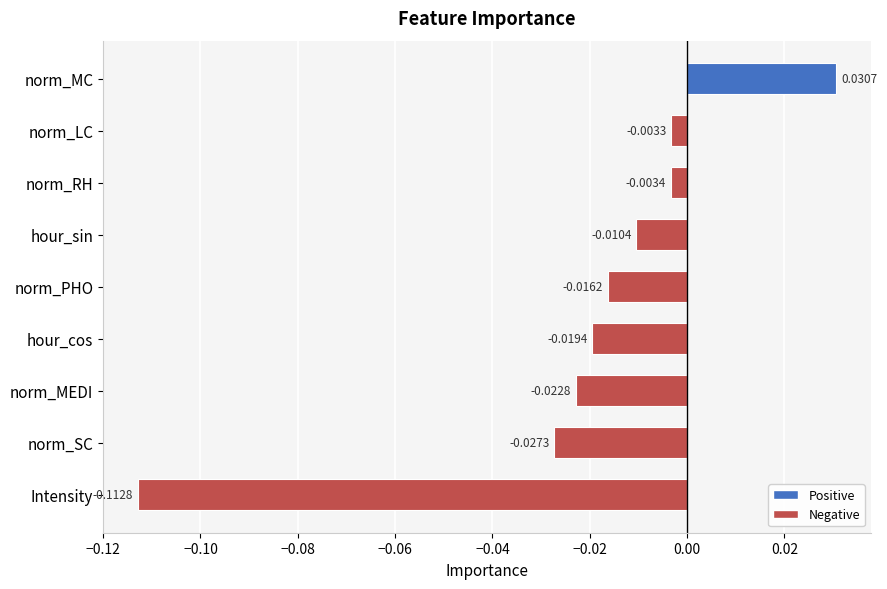

List the labels in order of value, largest first.

norm_MC, norm_LC, norm_RH, hour_sin, norm_PHO, hour_cos, norm_MEDI, norm_SC, Intensity